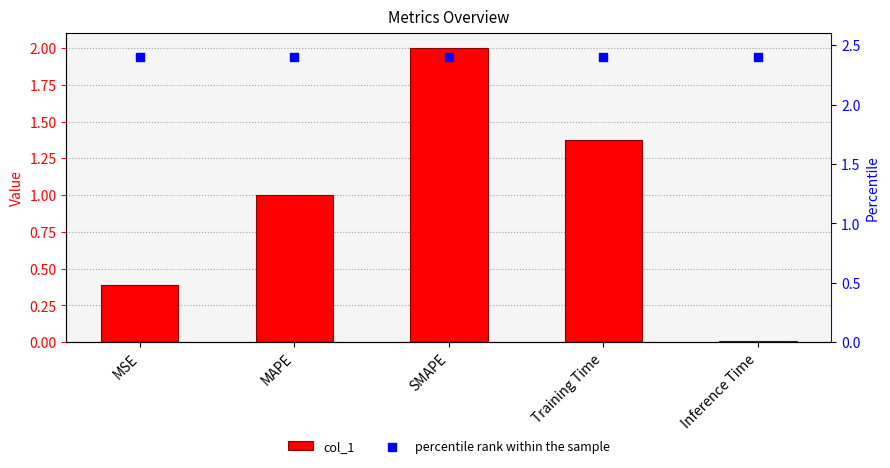

What are all the series names shown in the legend?

col_1, percentile rank within the sample